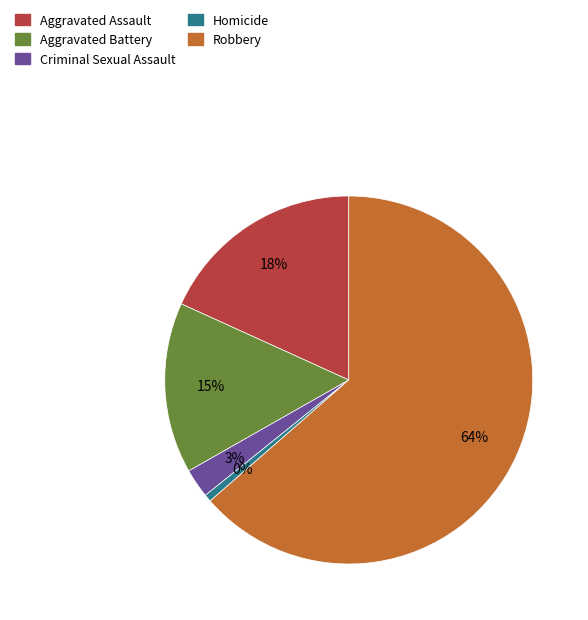

Which slice is the smallest?

Homicide